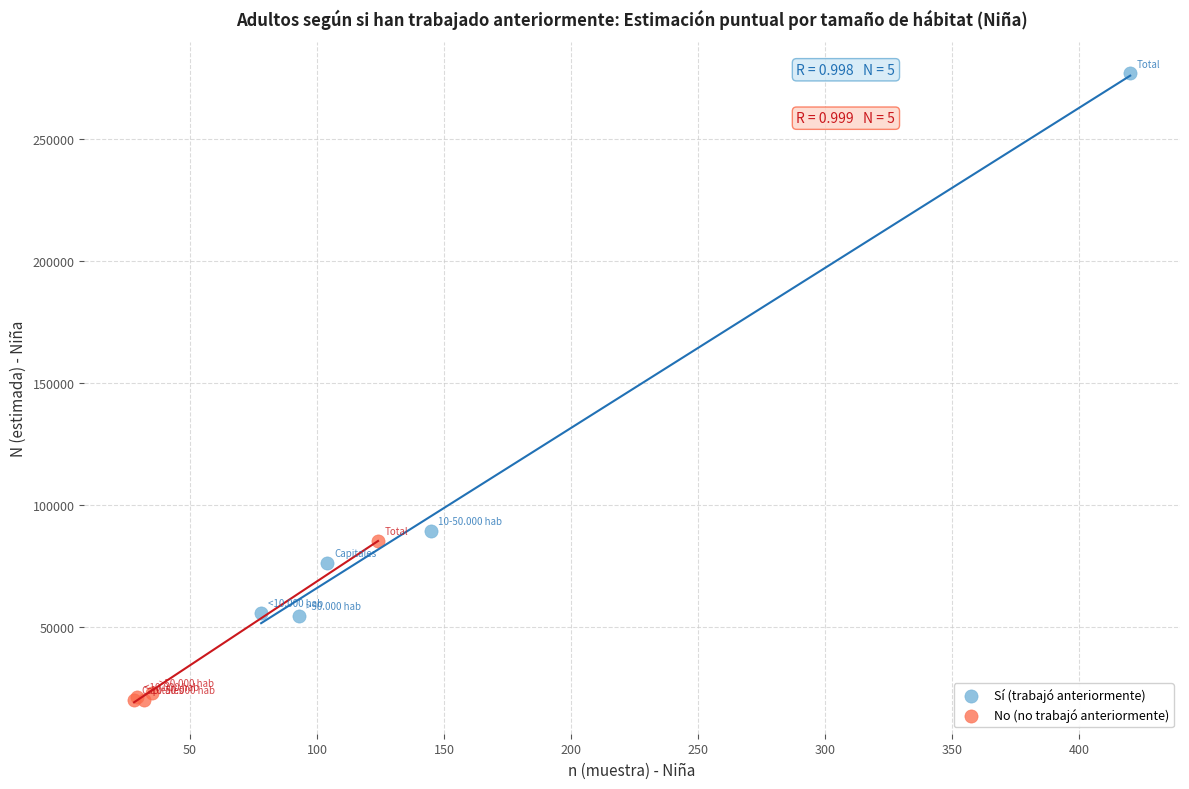

Which series contains the lowest Y value?

No (no trabajó anteriormente)